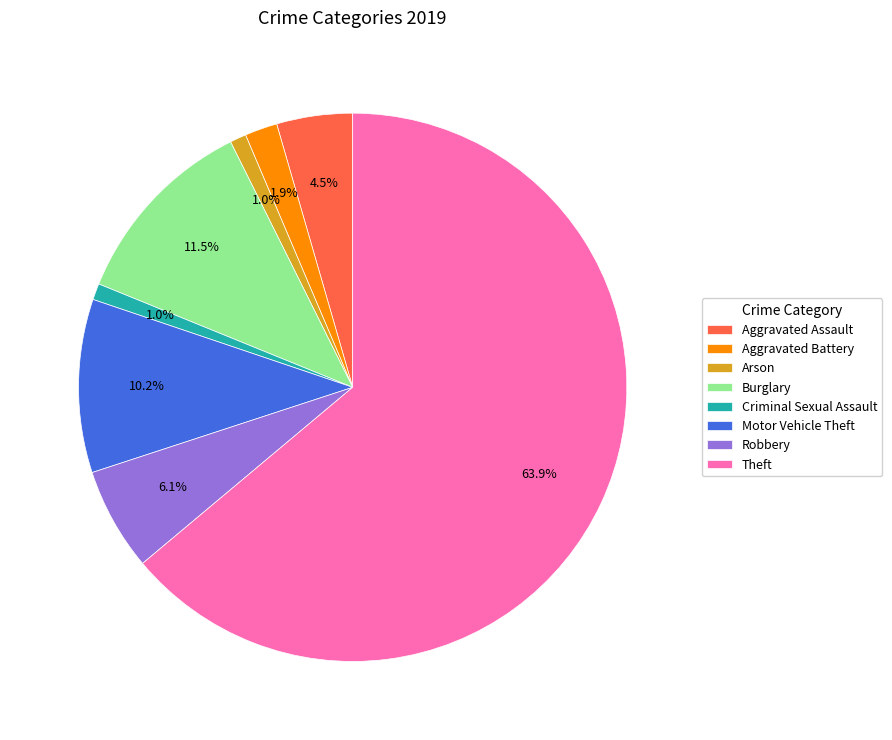

Which has a higher value, Aggravated Assault or Aggravated Battery?

Aggravated Assault